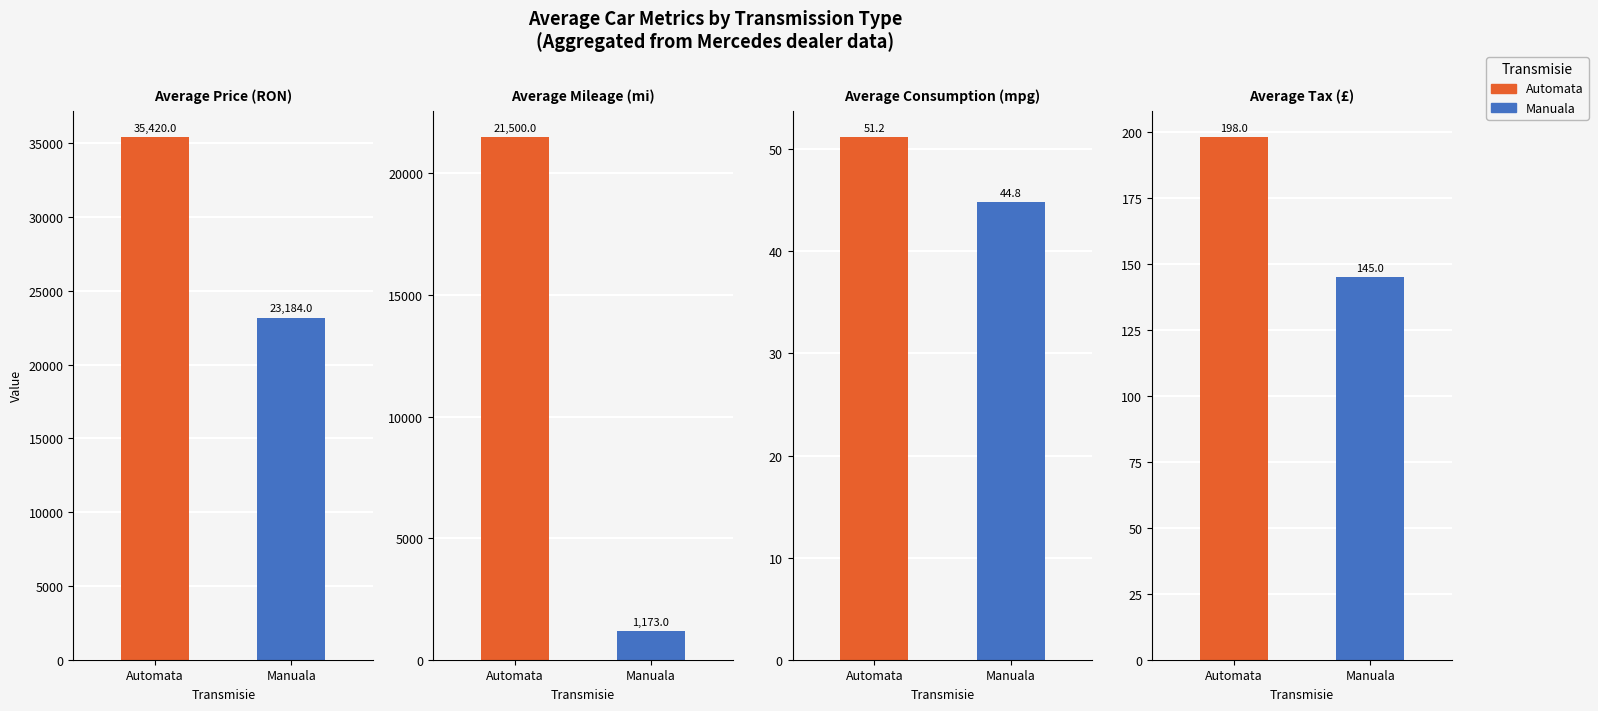

What position from the right is Manuala?

1